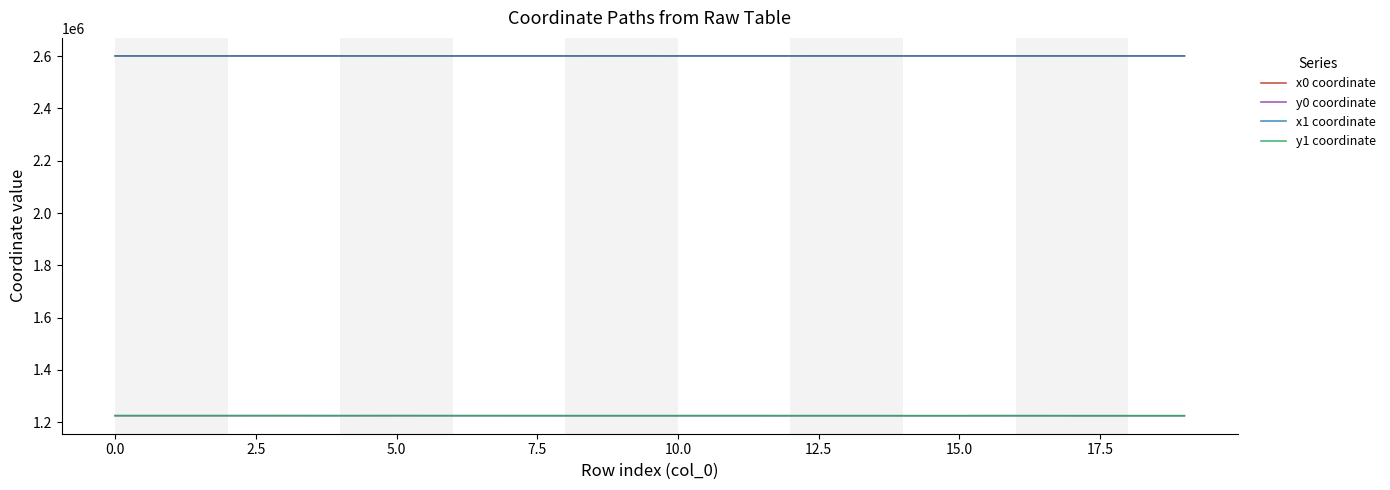

True or false: x0 coordinate and y1 coordinate cross at least once.

False